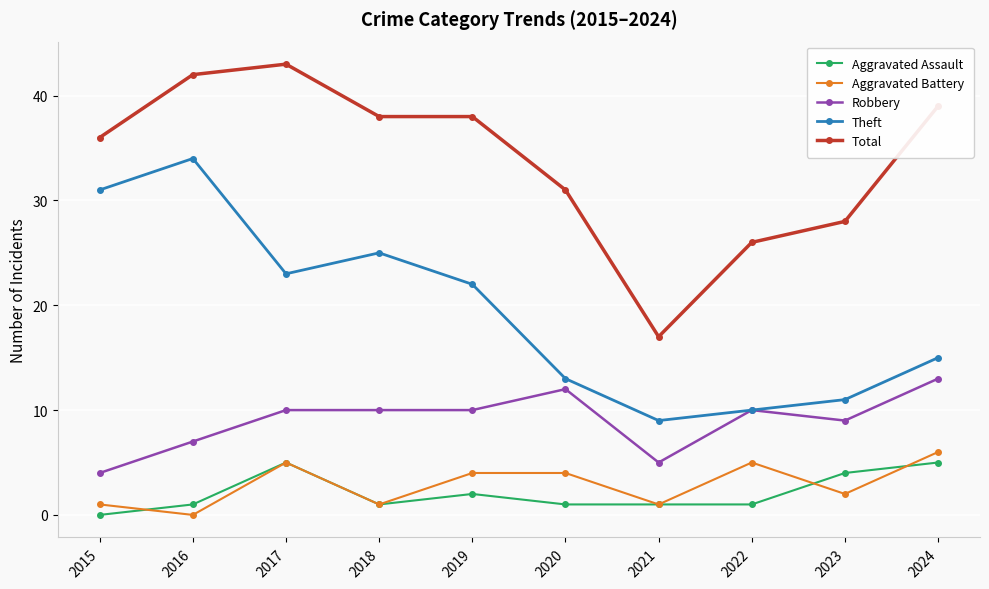

At 2020, list the series in order from largest to smallest.

Total, Theft, Robbery, Aggravated Battery, Aggravated Assault